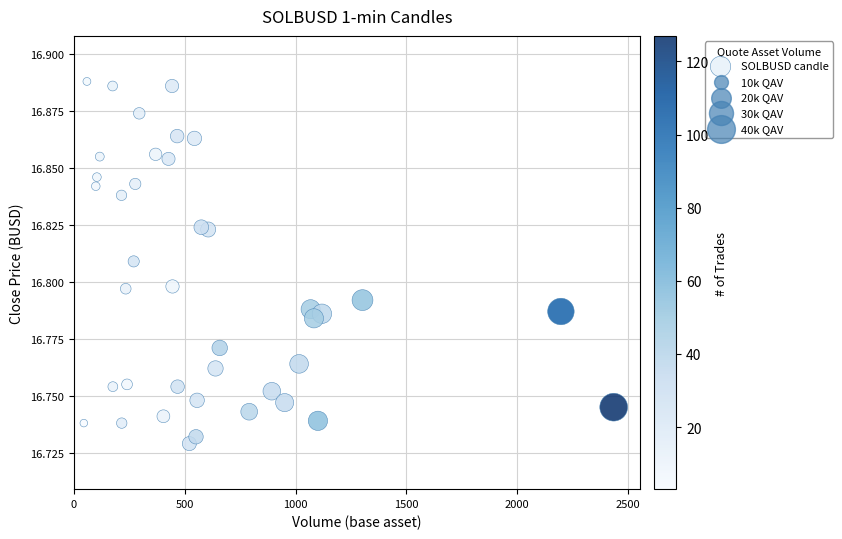

What is the range of X values (max minus min)?

2390.0